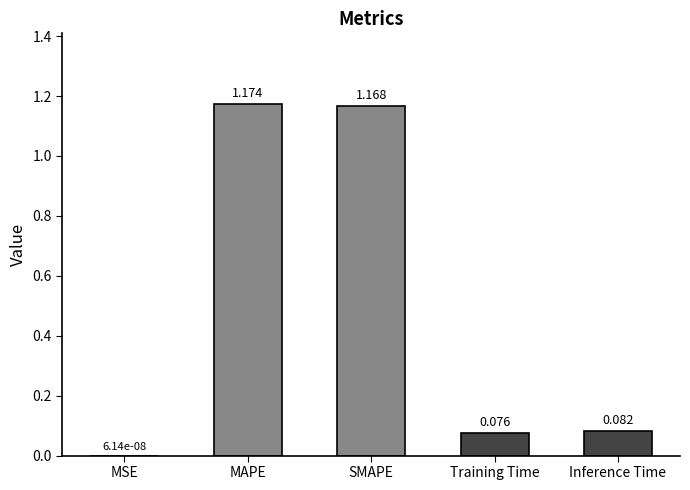

Which has a higher value, MSE or MAPE?

MAPE